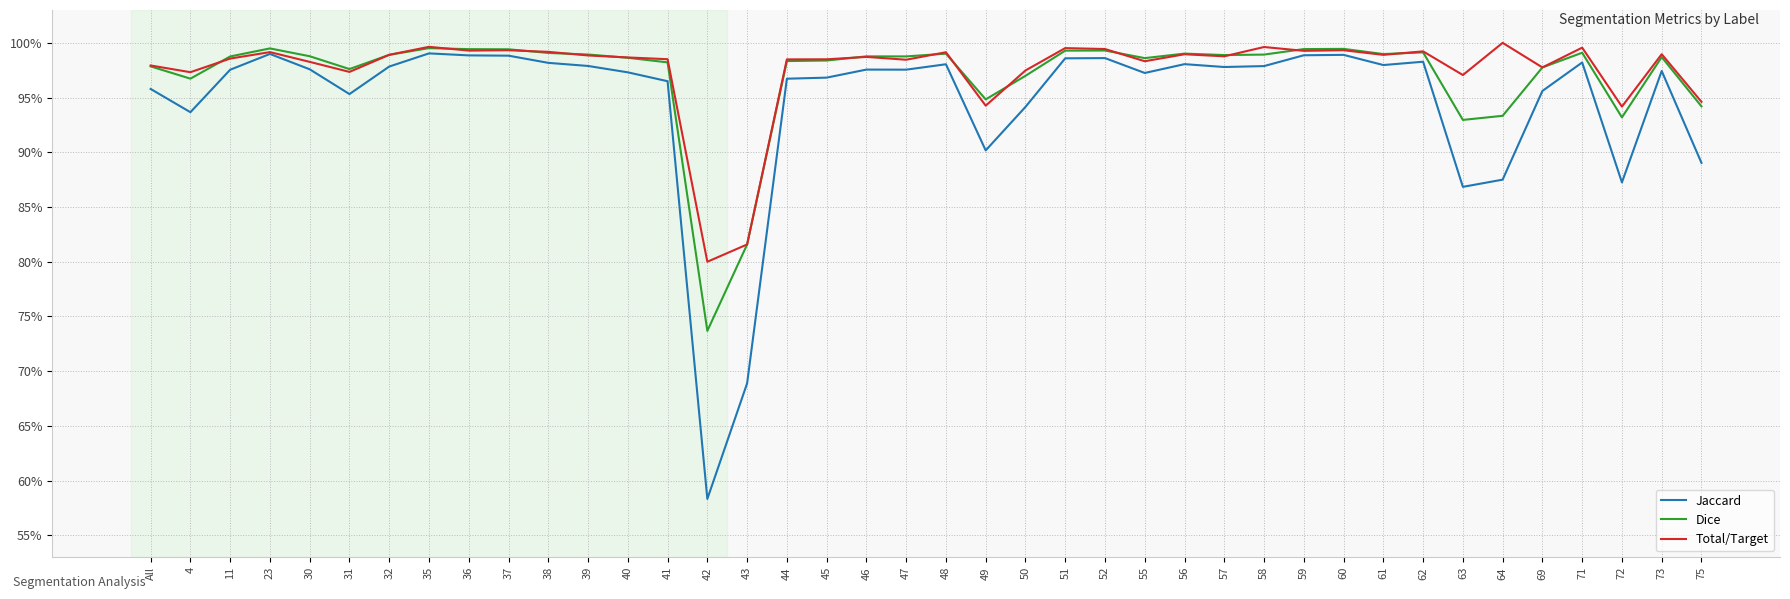

Where is Dice nearest to the value 0?

42